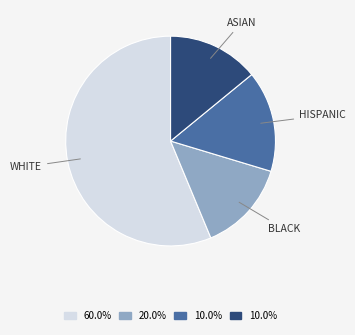

Is there a majority slice in this chart?

Yes